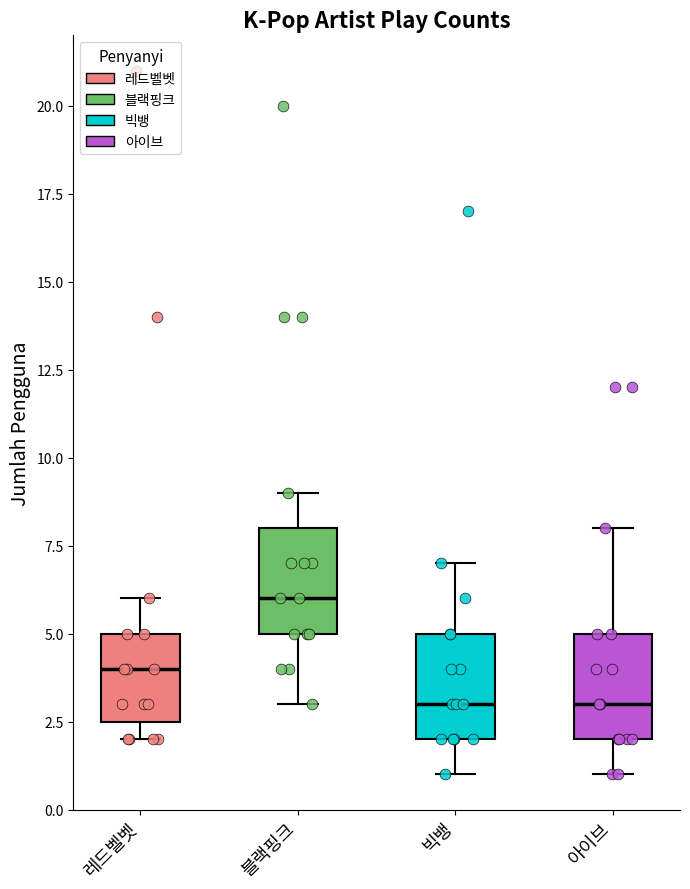

Where is the lower edge of the box for 레드벨벳 on the y-axis? The values are not printed on the chart, so give them approximately, as read against the axis.

2.5